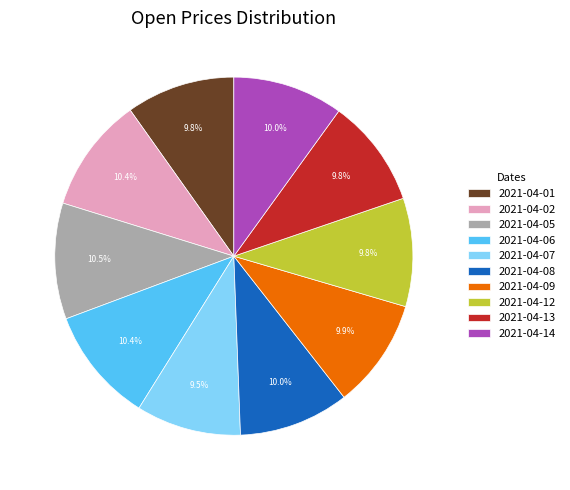

Is it true that 2021-04-14 is 1% of the pie?

False